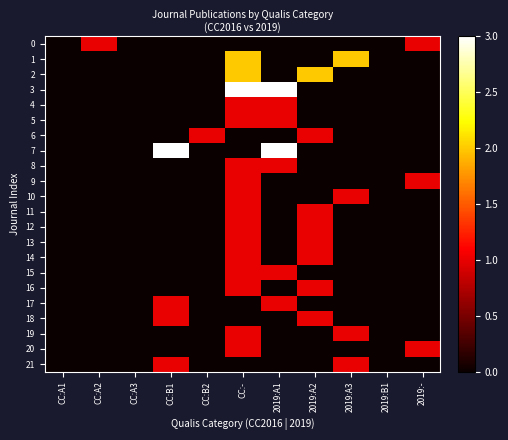

How many data points does each series have?

11